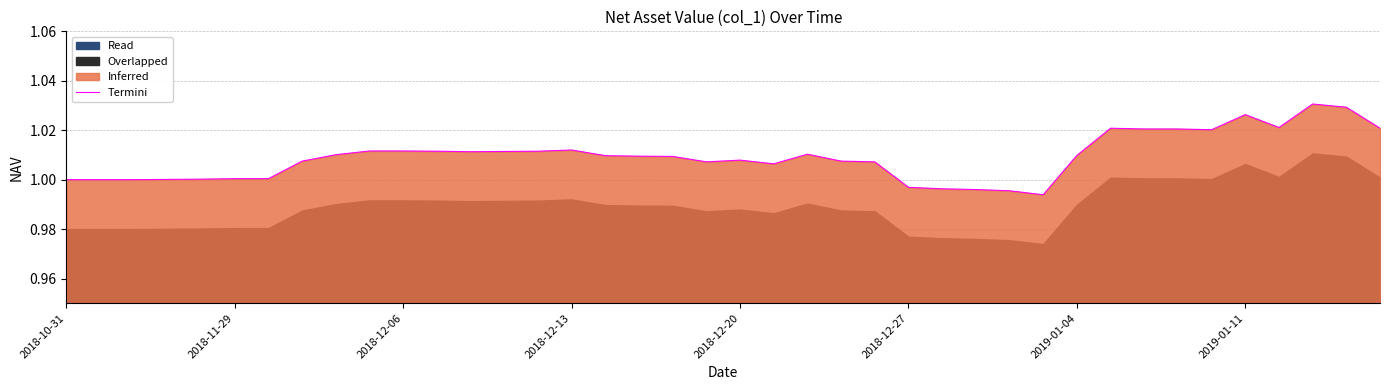

What is the approximate value at 2018-10-31?

1.0